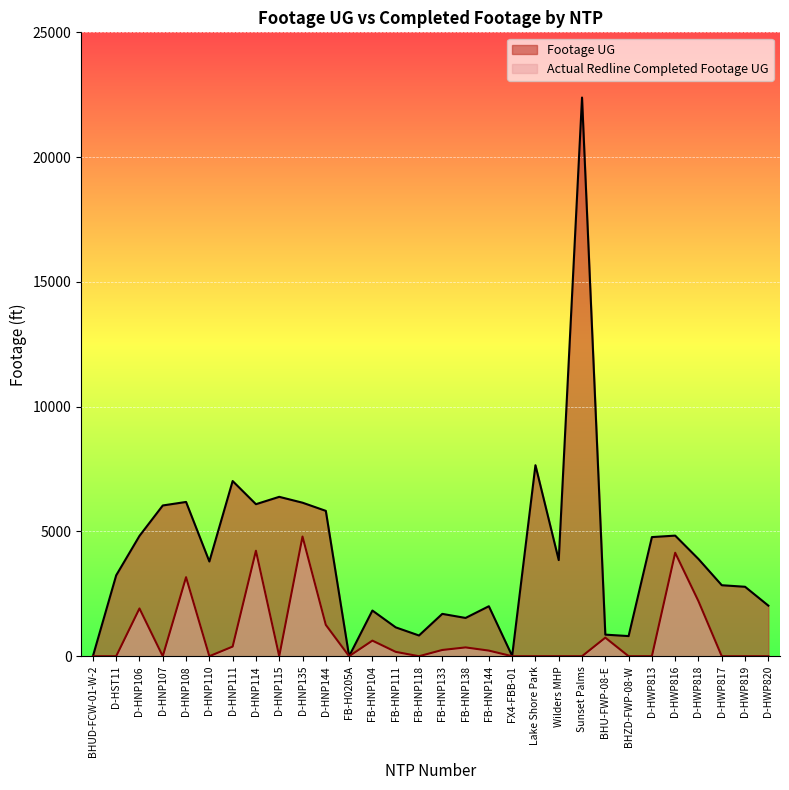

How many interior local valleys does the Actual Redline Completed Footage UG series have?

5